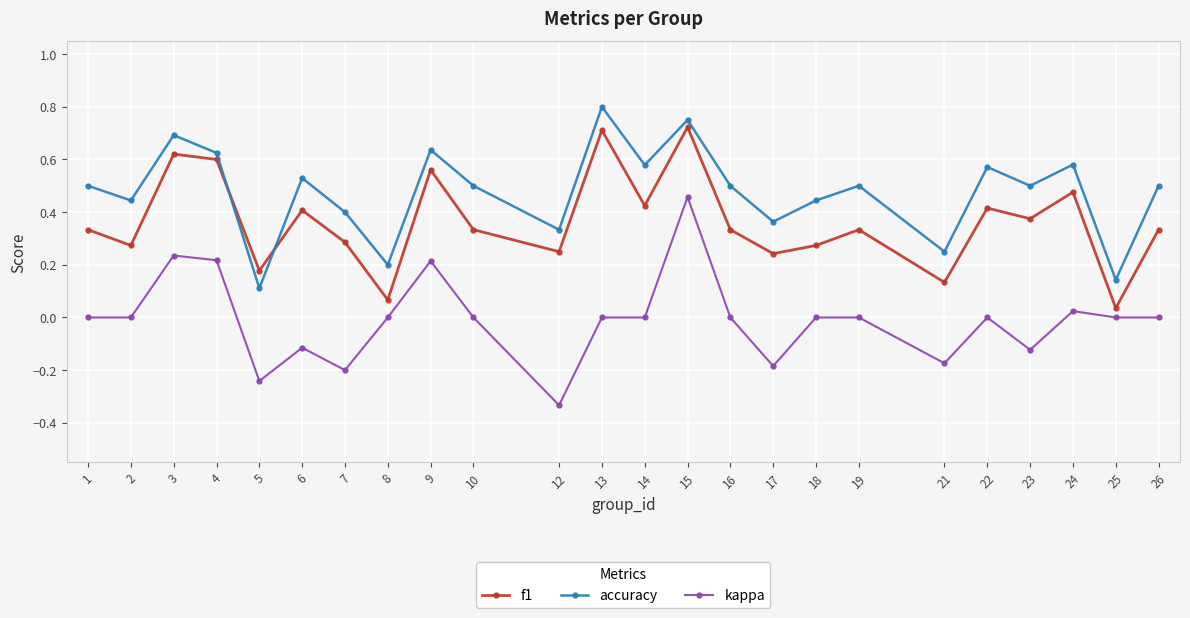

Is it true that accuracy equals 0.2 at 15?

False